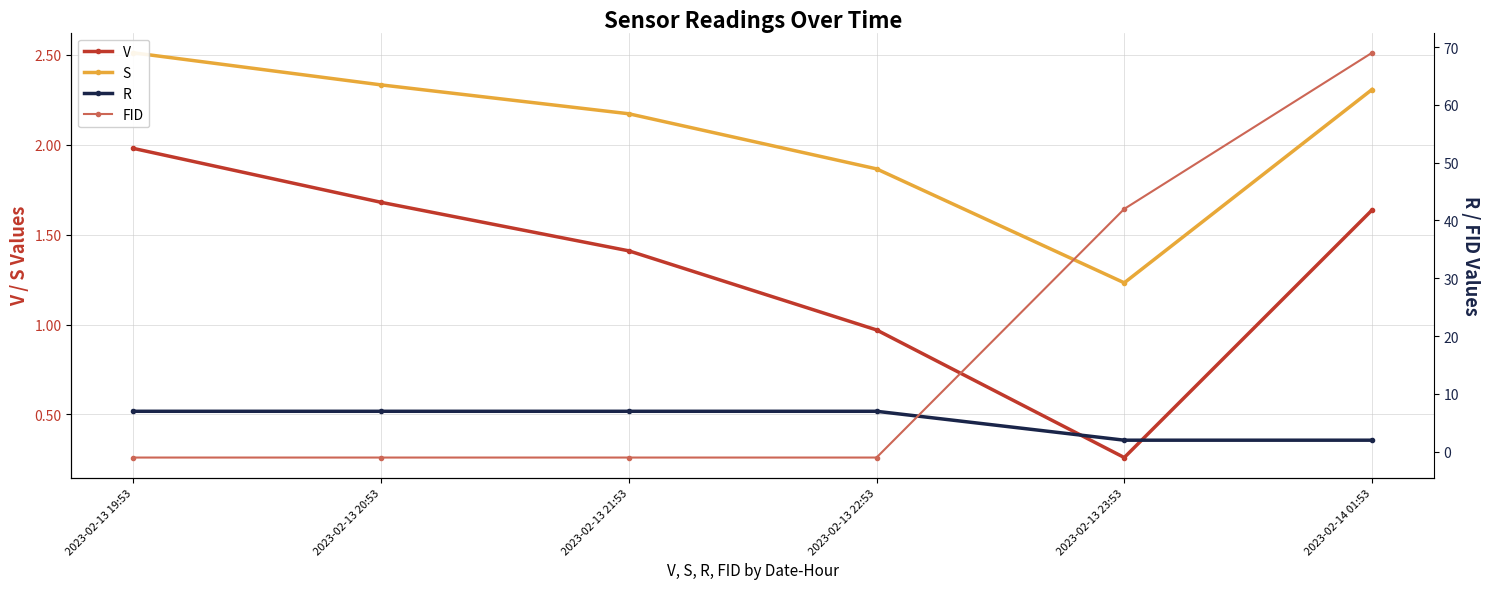

What is the total value across all series at 2023-02-13 19:53?

10.5